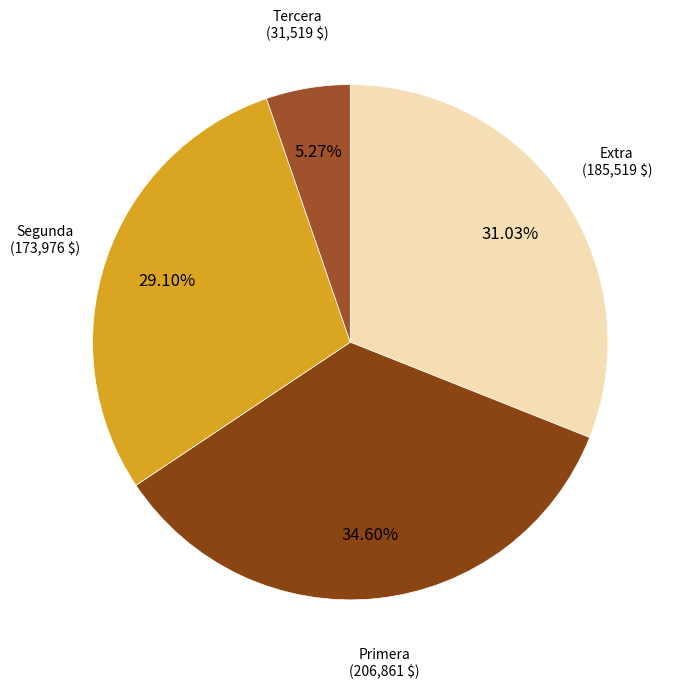

To the nearest percent, what is the average slice percentage?

25%